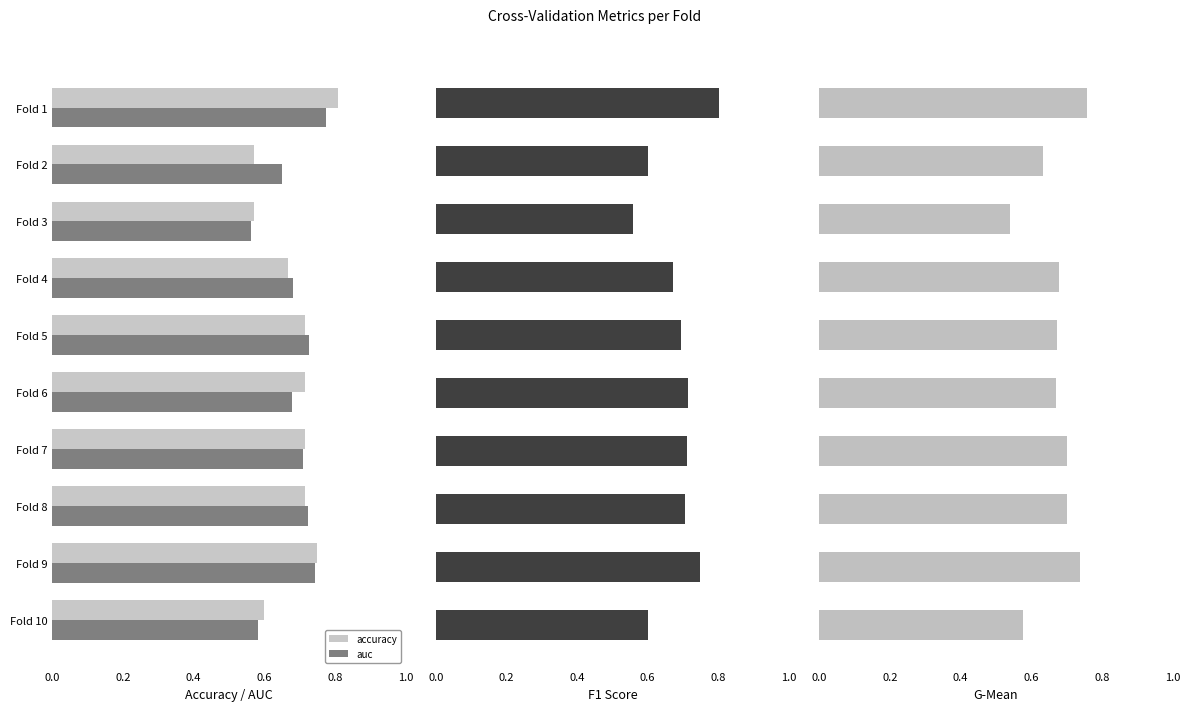

The value of accuracy at Fold 5 is 0.3. True or false?

False